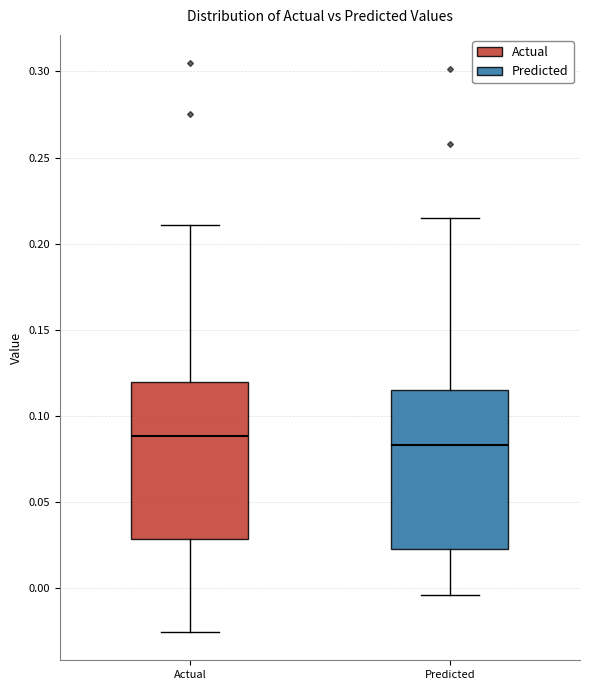

Reading left to right, read every box against the y-axis: the position of its median line, the range the box covers, and the ends of its whiskers. The values are not printed on the chart, so give them approximately, as read against the axis.

Actual: median 0.090, box 0.030 to 0.120, whiskers -0.025 to 0.210
Predicted: median 0.085, box 0.025 to 0.115, whiskers -0.005 to 0.215